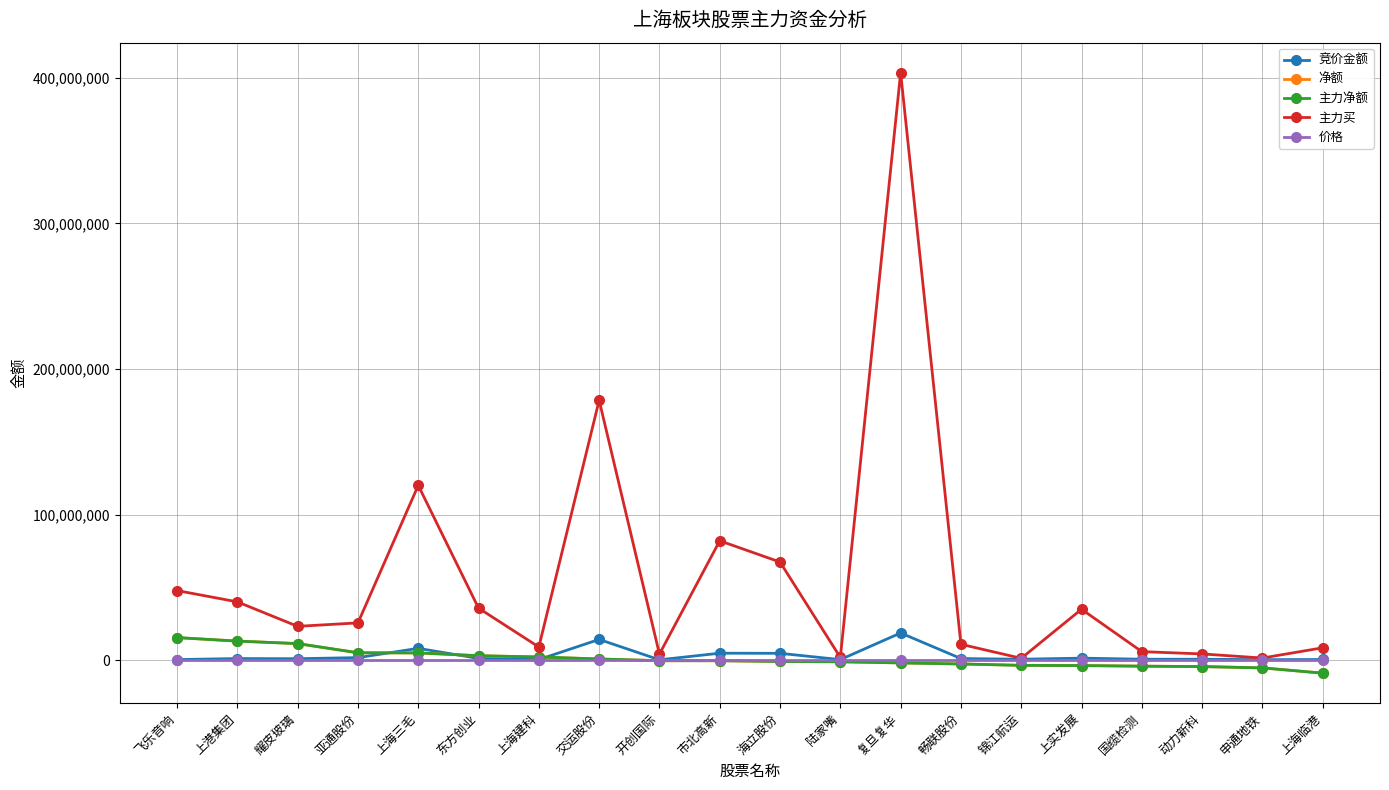

What is the difference between the maximum and minimum values in the 价格 series?

44.9